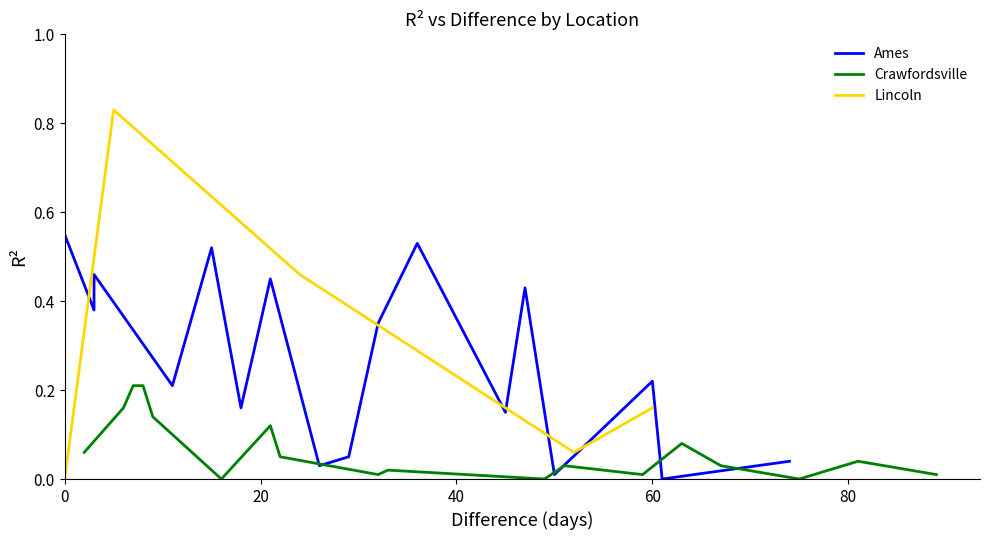

List the series in order of their peak value, lowest first.

Crawfordsville, Ames, Lincoln